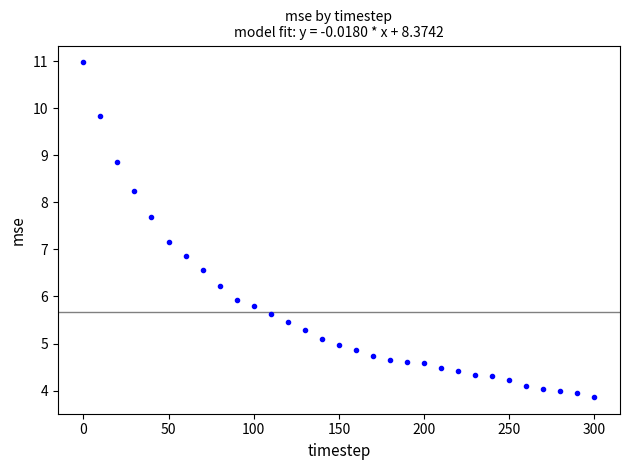

What is the range of Y values (max minus min)?

7.1